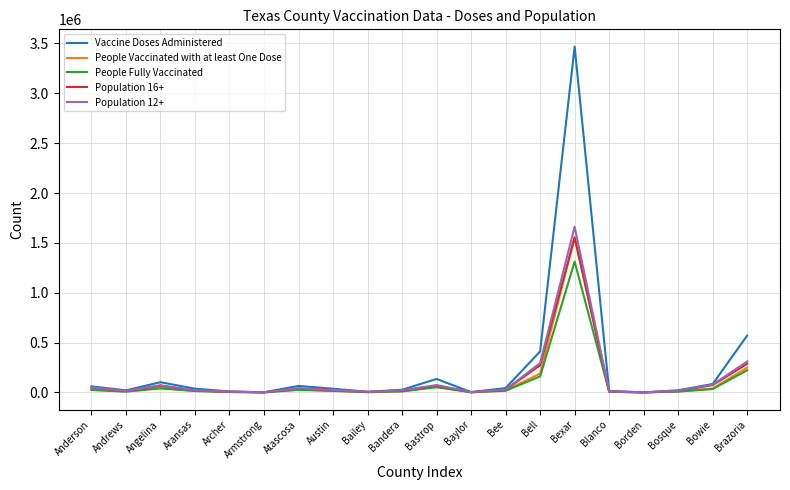

The Population 16+ series shows 272969 at Bell. True or false?

True